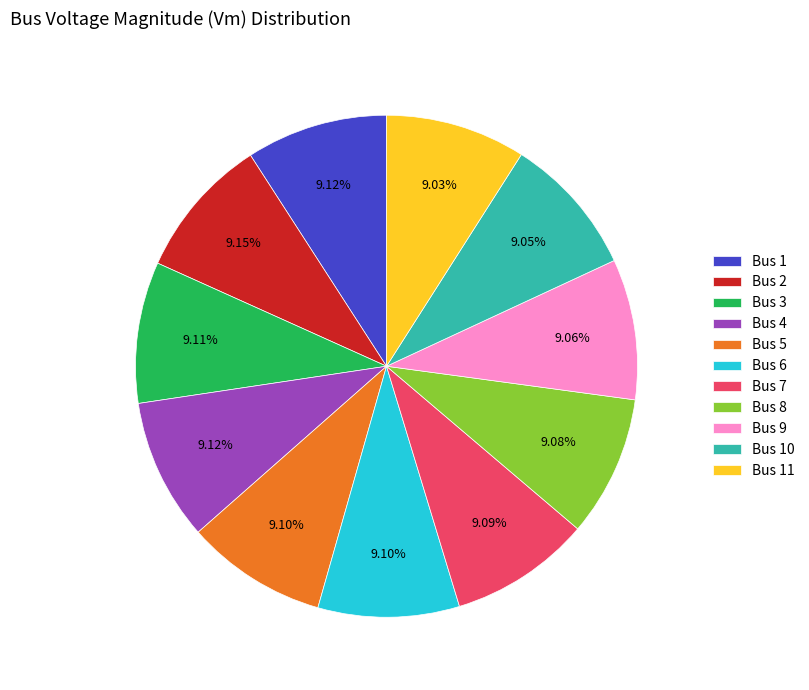

Does any single category account for the majority?

No